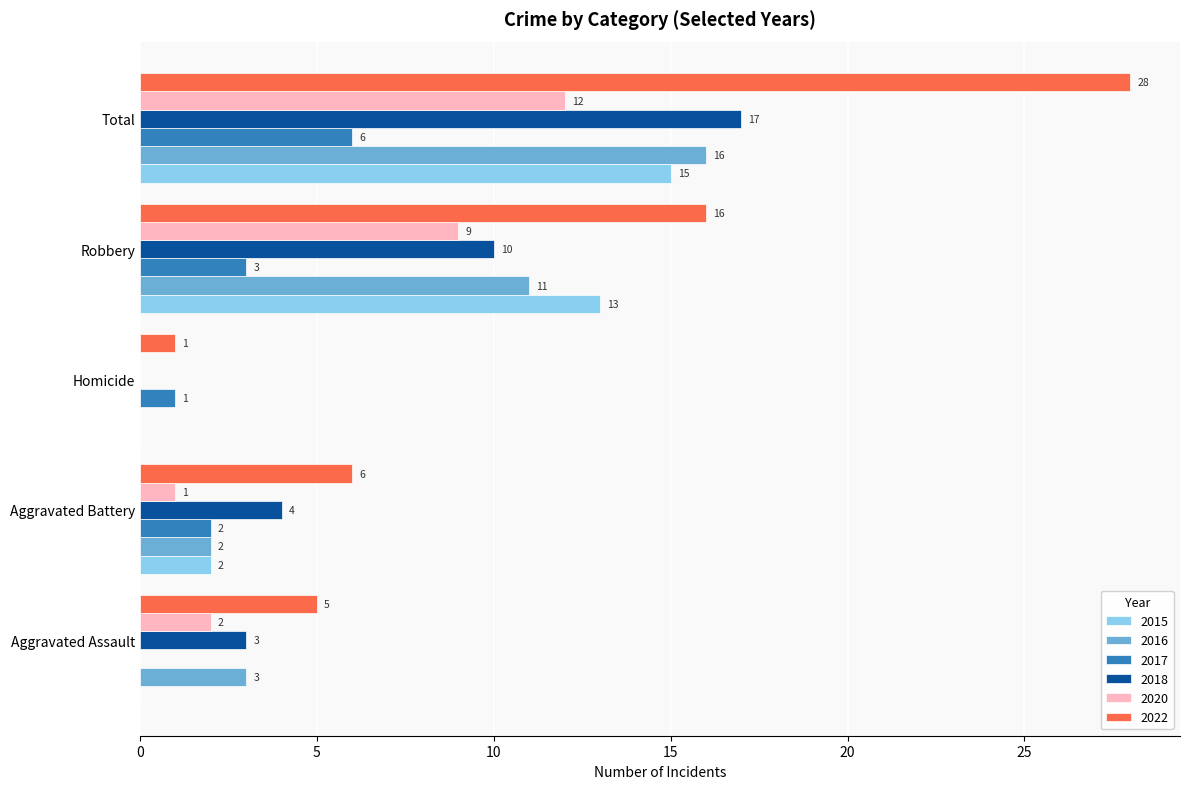

What is the average value of the 2016 series?

6